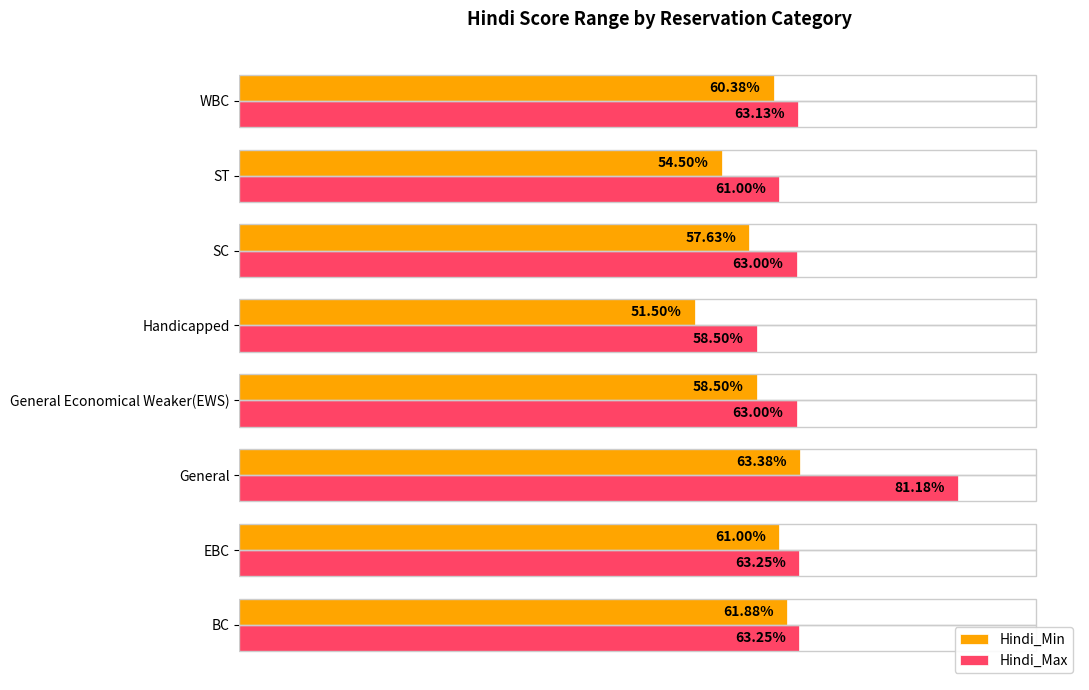

List the series in order of their overall mean, highest first.

Hindi_Max, Hindi_Min